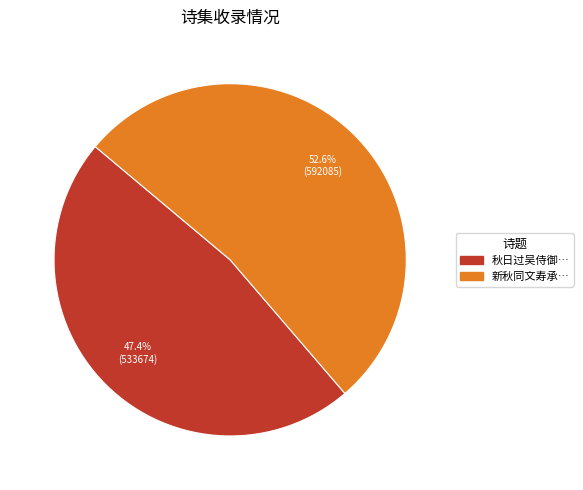

What is the majority slice?

新秋同文寿承…